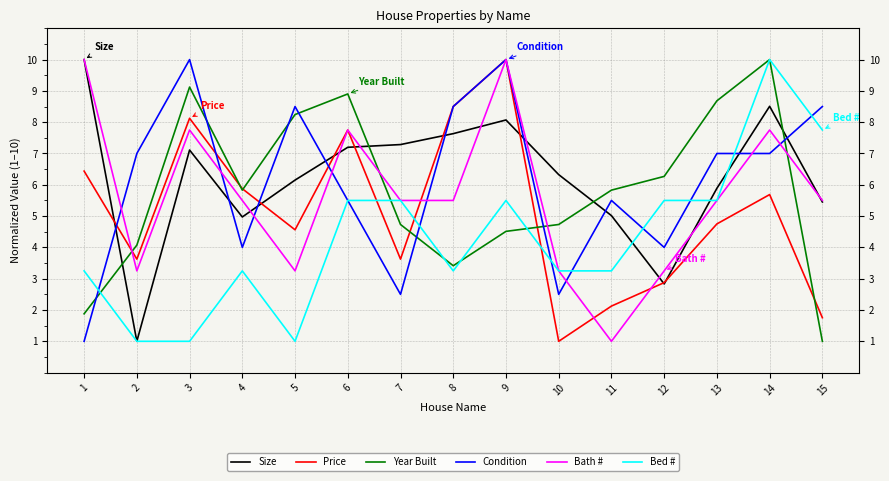

At which category is the sum across all series the highest?

14